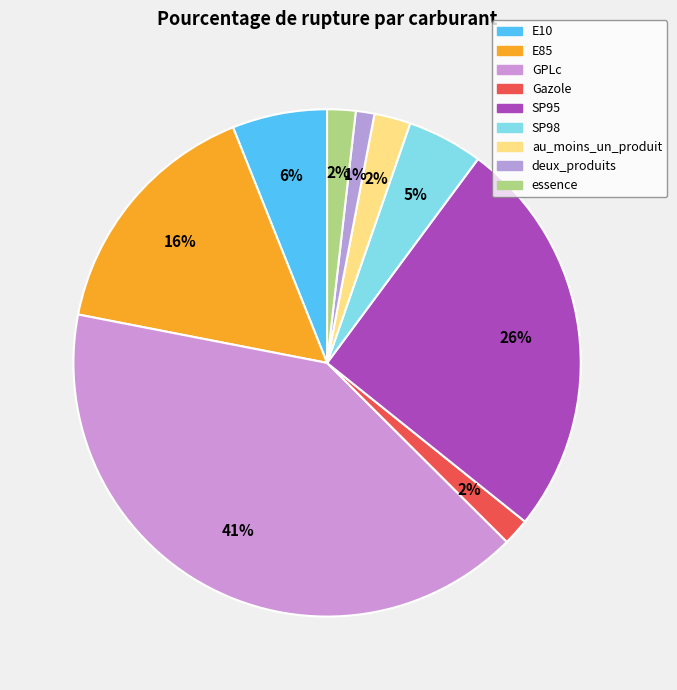

Is E85 the majority of the pie?

No